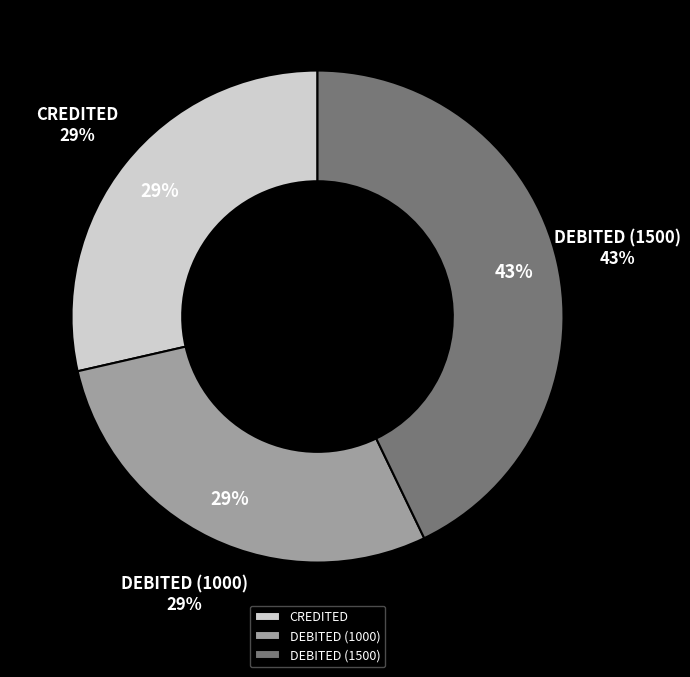

Which has a higher value, DEBITED 2025-08-21 (1) or DEBITED 2025-08-21 (2)?

DEBITED 2025-08-21 (2)